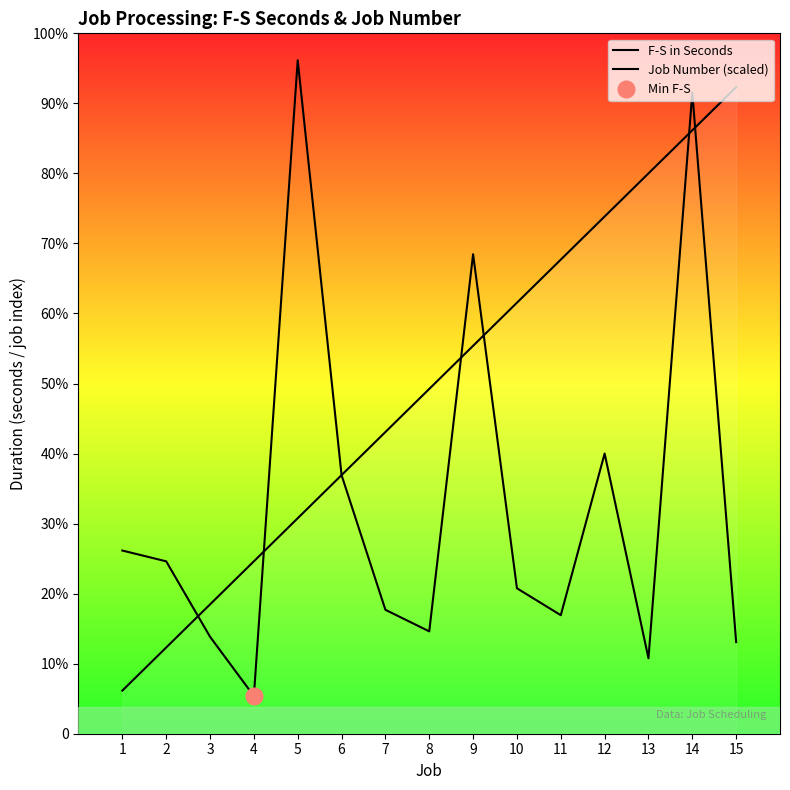

Which category has the lowest value in the F-S in Seconds series?

4